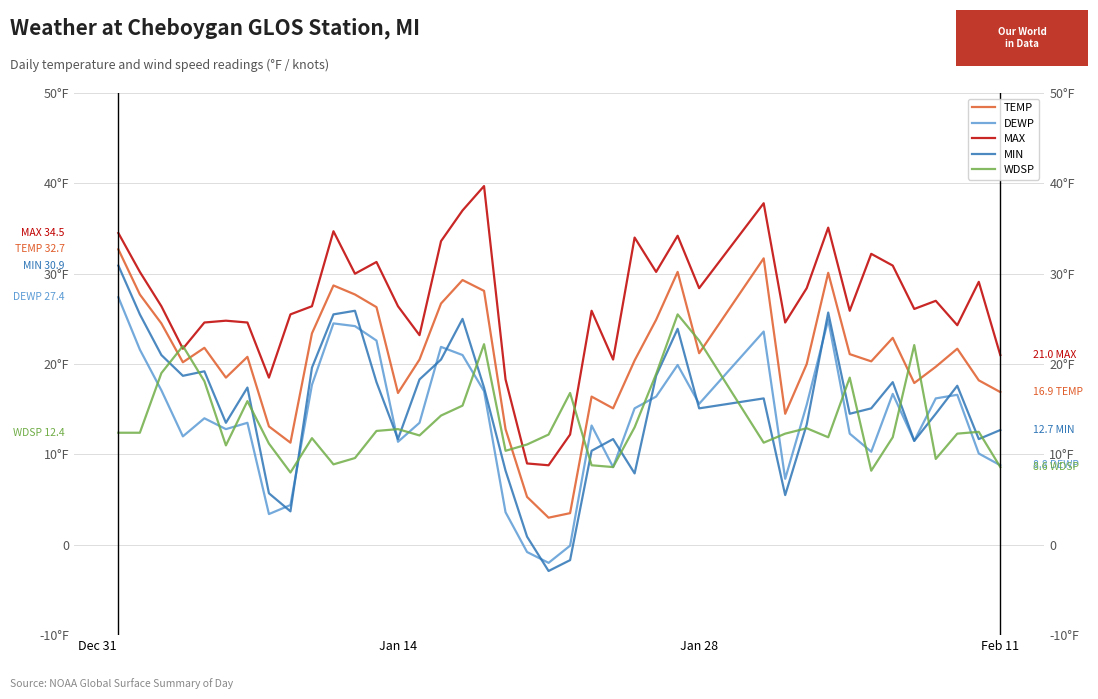

What are all the series names shown in the legend?

TEMP, DEWP, MAX, MIN, WDSP